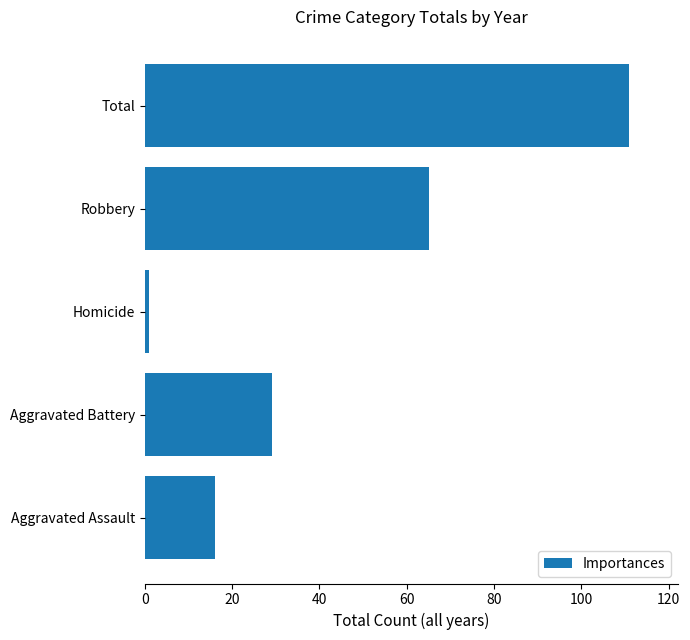

Rank the categories by value from lowest to highest.

Homicide, Aggravated Assault, Aggravated Battery, Robbery, Total